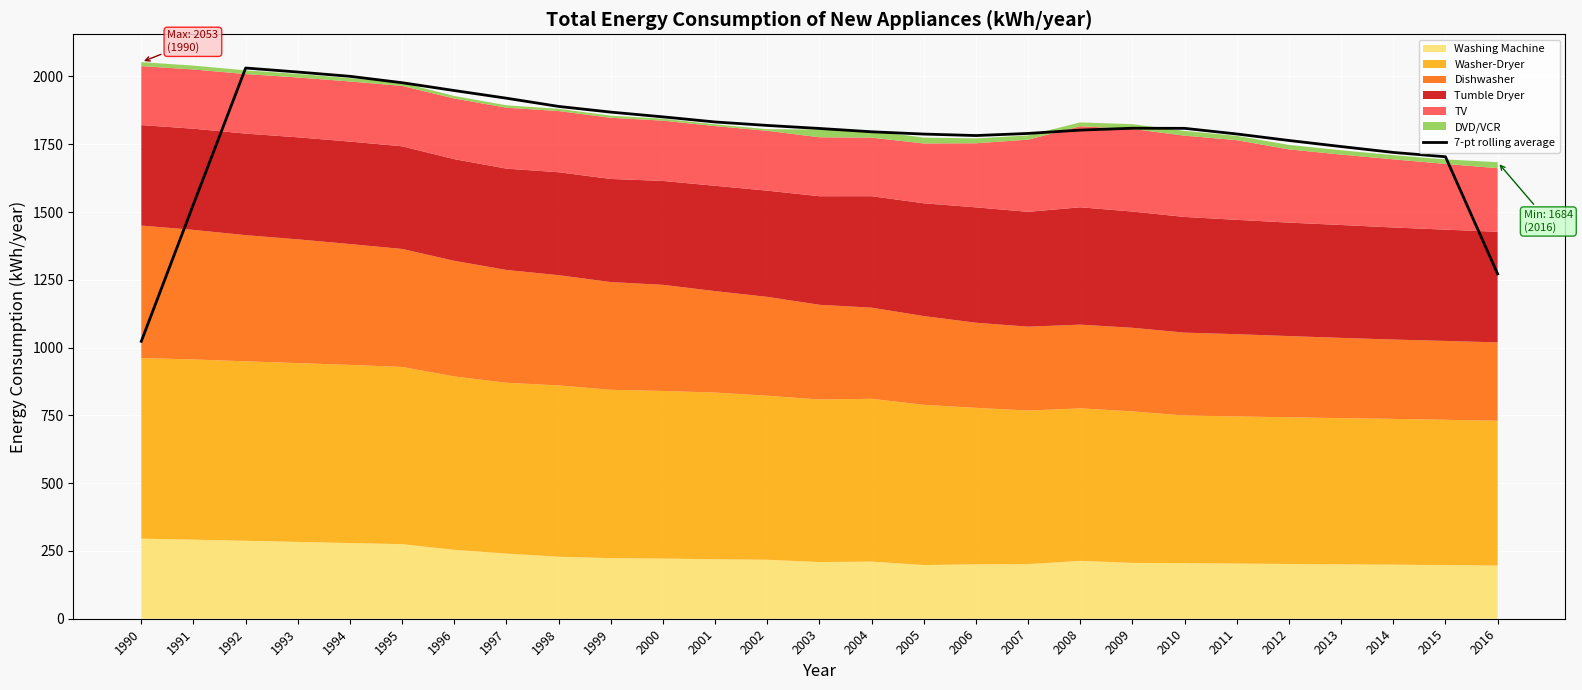

How many values exceed 1808?

14